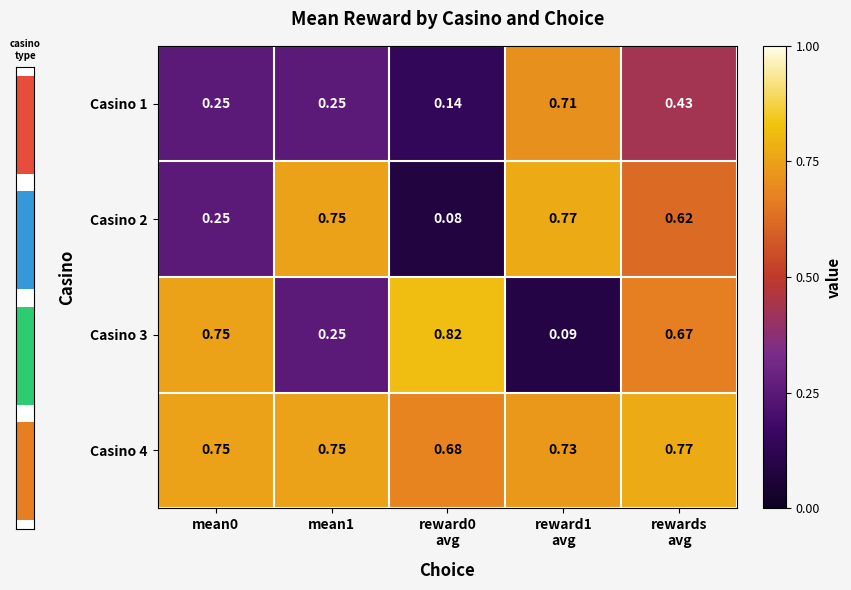

Reading left to right, extract all data points from this chart.

Casino 1: mean0=0.2	mean1=0.2	reward0
avg=0.1	reward1
avg=0.7	rewards
avg=0.4
Casino 2: mean0=0.2	mean1=0.8	reward0
avg=0.1	reward1
avg=0.8	rewards
avg=0.6
Casino 3: mean0=0.8	mean1=0.2	reward0
avg=0.8	reward1
avg=0.1	rewards
avg=0.7
Casino 4: mean0=0.8	mean1=0.8	reward0
avg=0.7	reward1
avg=0.7	rewards
avg=0.8